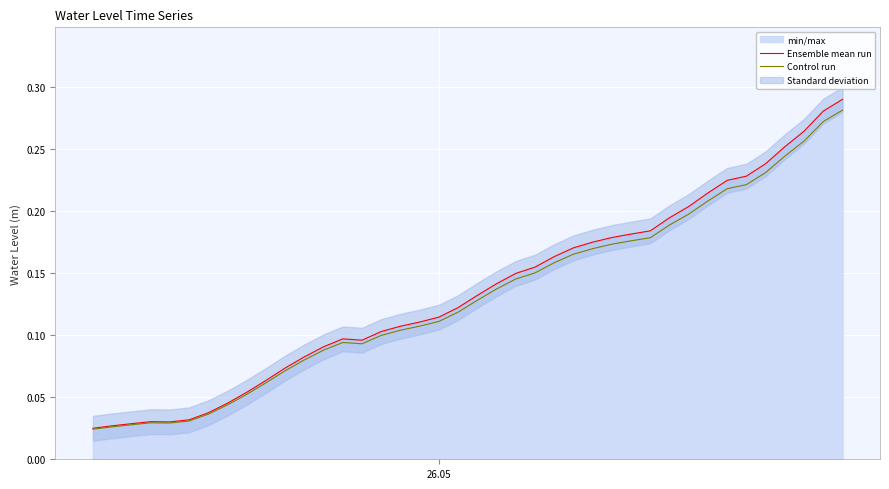

How many lines are shown in the chart?

2